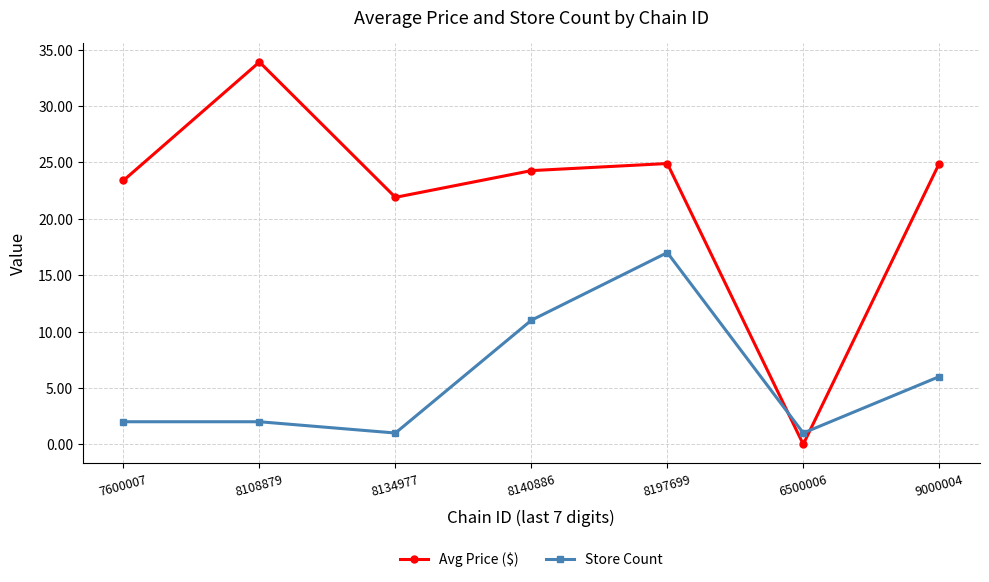

Which series has the largest range (max minus min)?

Avg Price ($)